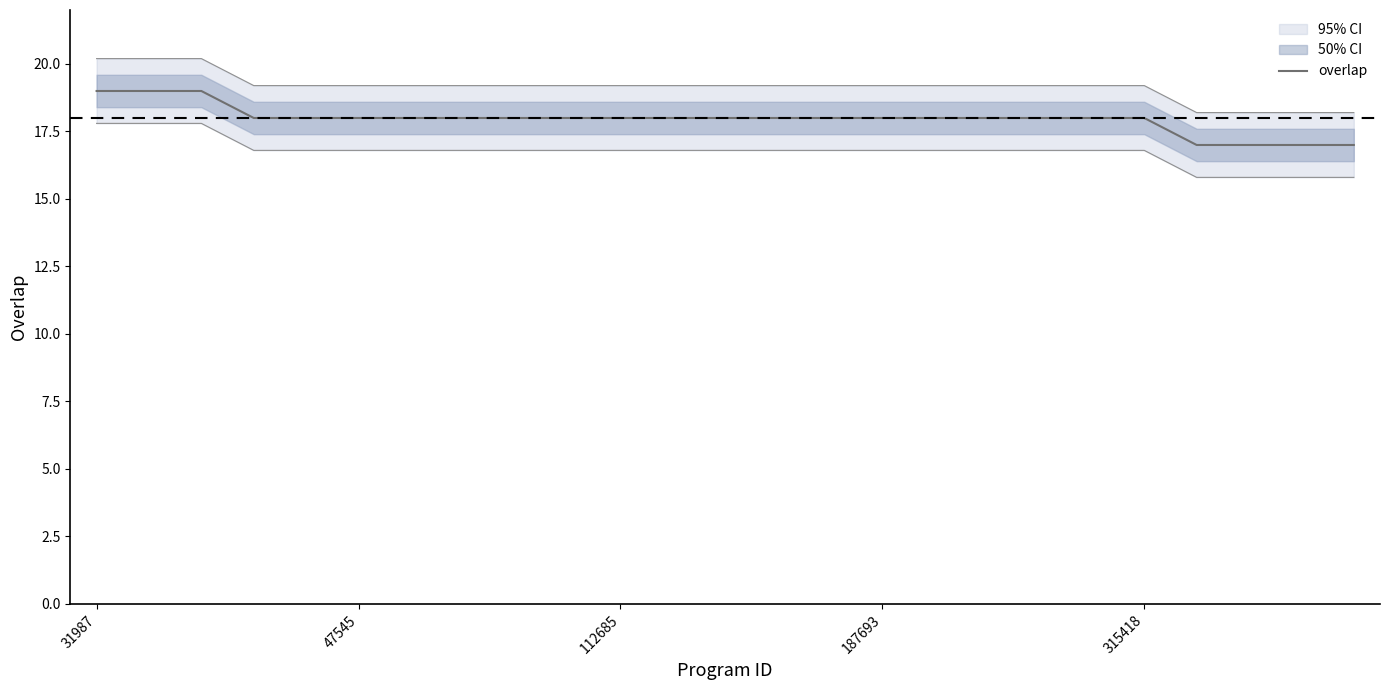

Reading right to left, extract all data points from this chart.

17	17	17	17	18	18	18	18	18	18	18	18	18	18	18	18	18	18	18	18	18	18	19	19	19